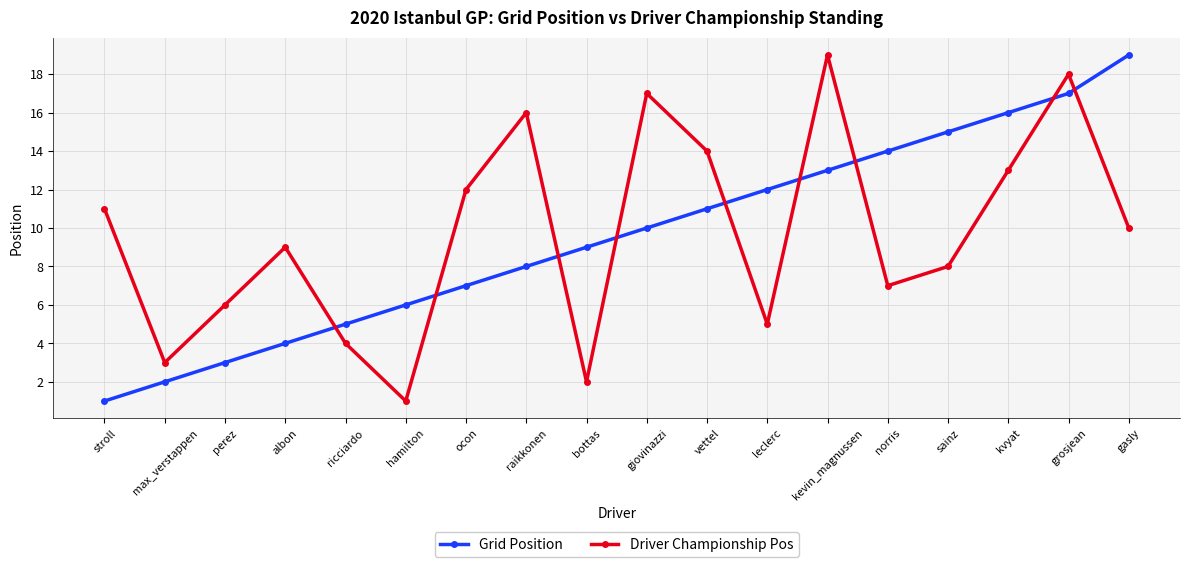

What is the approximate value of Driver Championship Pos at perez?

6